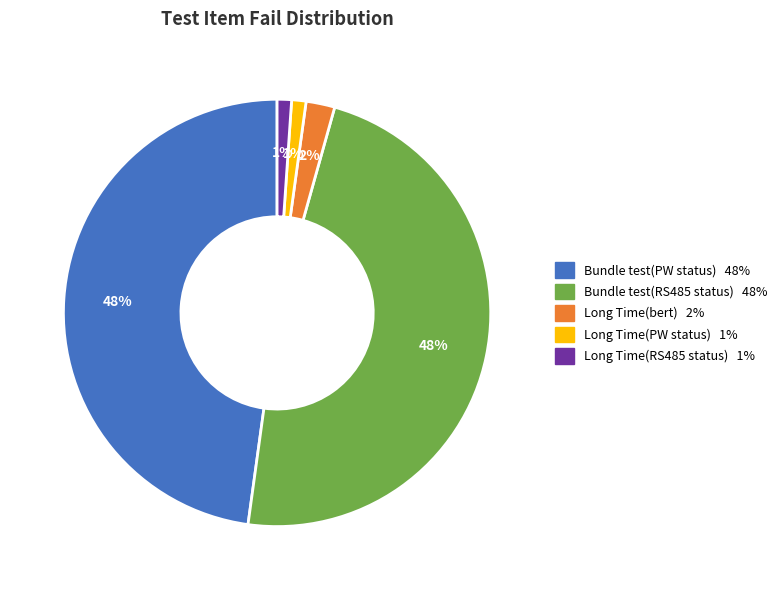

Is it true that Long Time(RS485 status) is 1% of the pie?

True